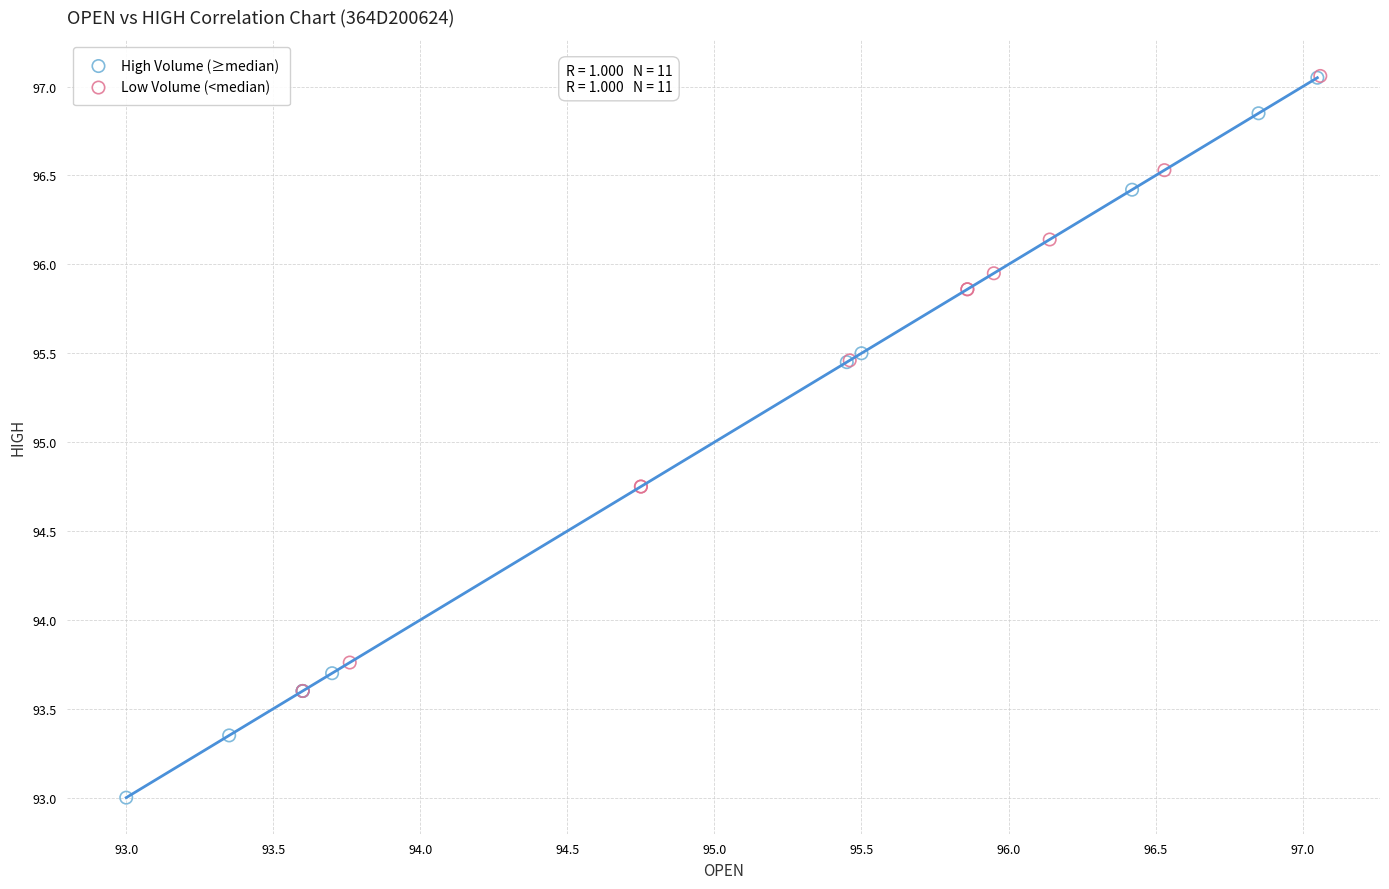

Which series reaches the minimum Y coordinate?

High Volume (≥median)